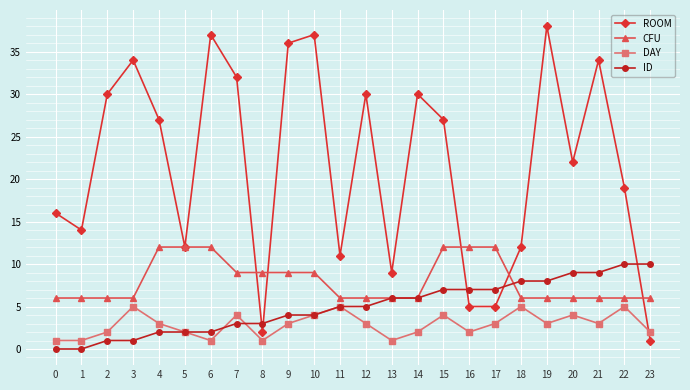

After their last crossing, which series has the higher values: ROOM or ID?

ID